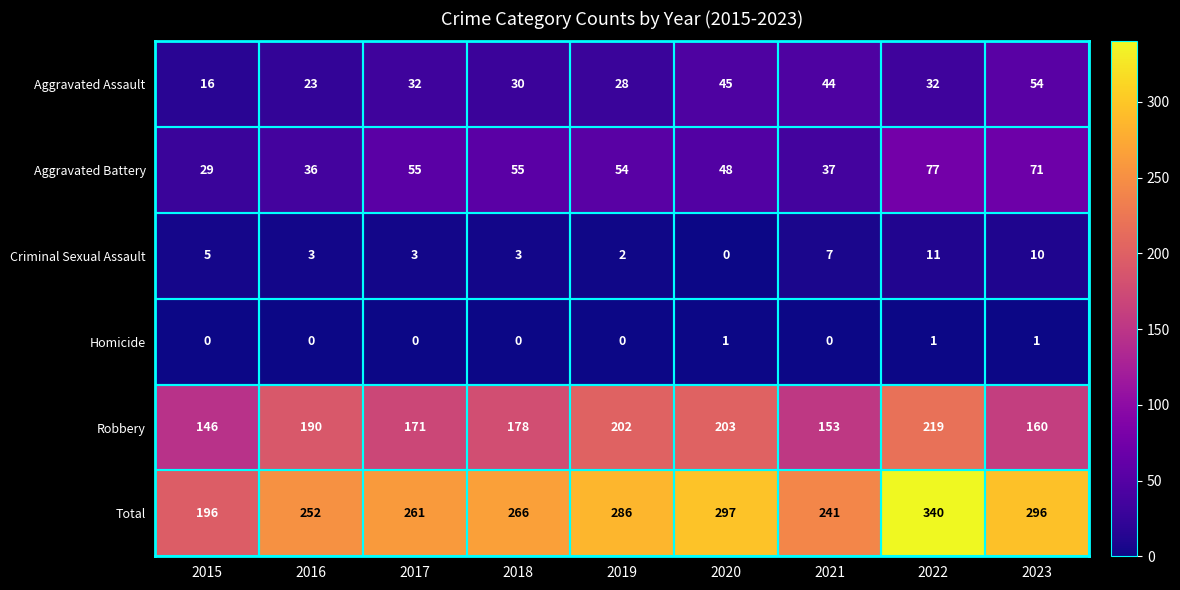

Rank the series at 2015 from highest to lowest value.

Total, Robbery, Aggravated Battery, Aggravated Assault, Criminal Sexual Assault, Homicide